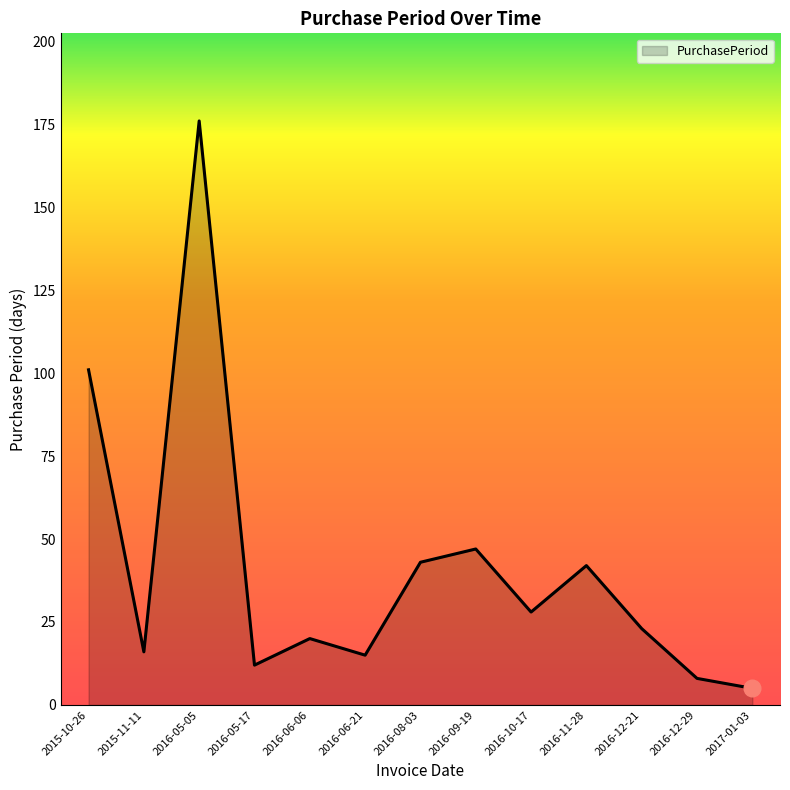

Reading left to right, what are all the values shown in this chart?

2015-10-26=101	2015-11-11=16	2016-05-05=176	2016-05-17=12	2016-06-06=20	2016-06-21=15	2016-08-03=43	2016-09-19=47	2016-10-17=28	2016-11-28=42	2016-12-21=23	2016-12-29=8	2017-01-03=5